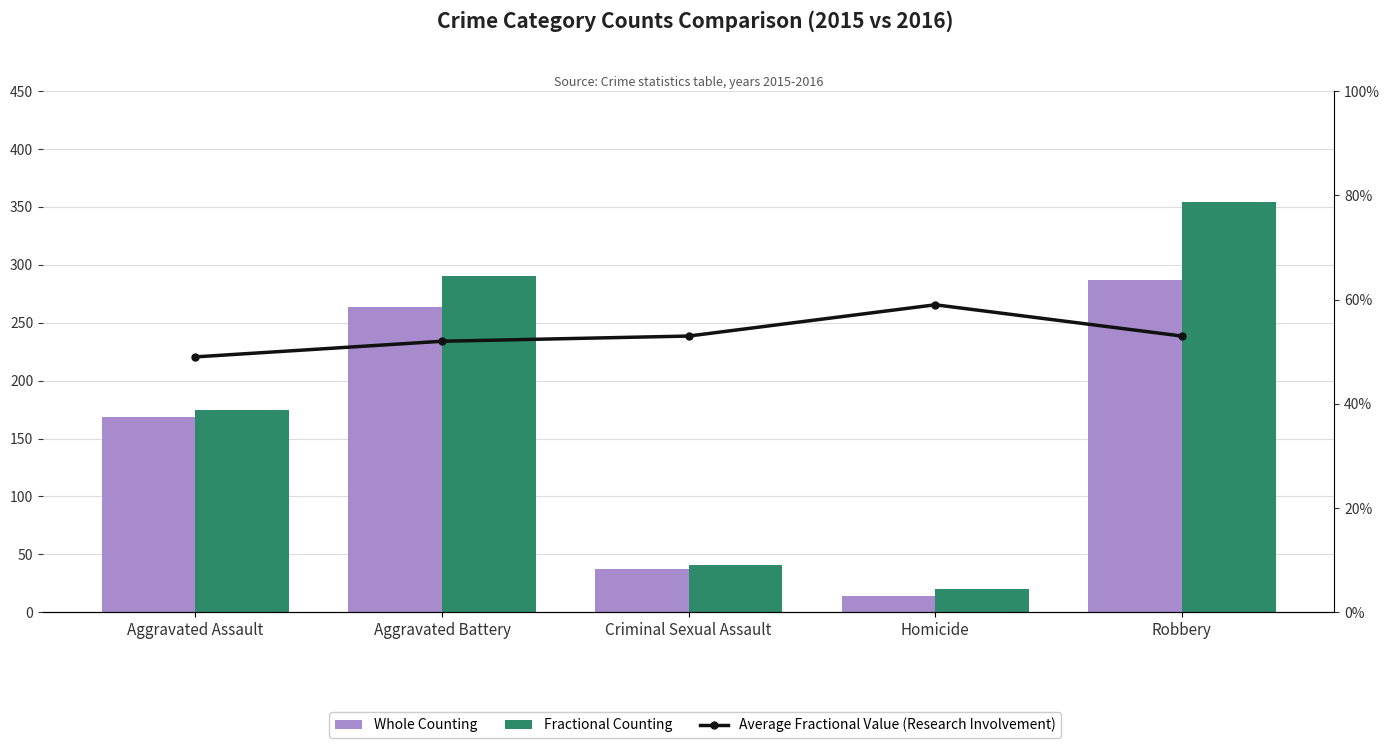

True or false: Whole Counting has a value of 169.0 at Aggravated Assault.

True